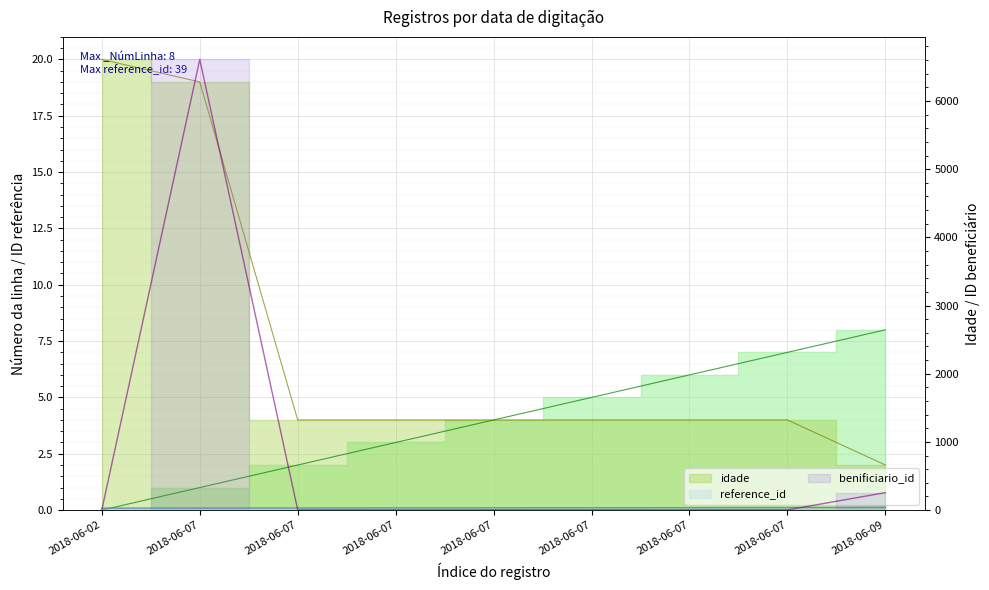

What is the difference between the _NúmLinha values at 2018-06-07 and 2018-06-07?

6